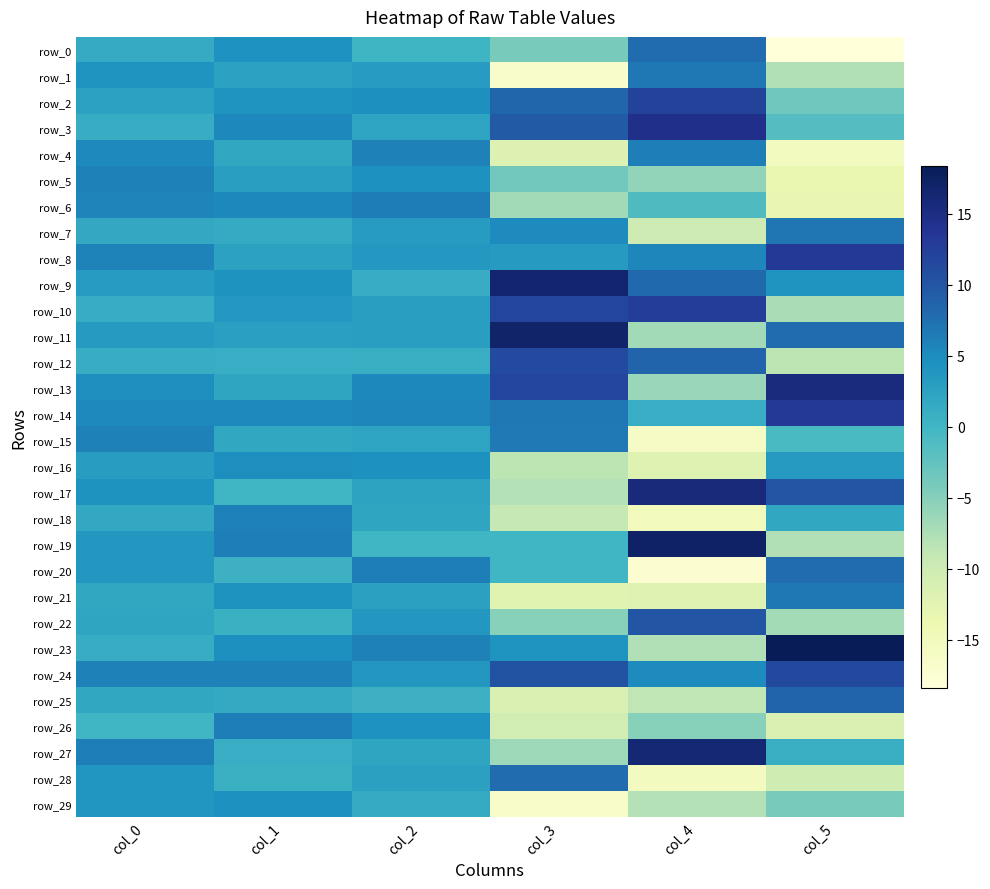

Reading left to right, list all the values displayed in this chart.

row_0: 1.4	4.4	0.2	-4.1	7.9	-18.4
row_1: 4.0	2.5	3.3	-16.7	6.8	-7.9
row_2: 2.6	4.1	4.7	8.5	12.1	-3.5
row_3: 1.2	5.4	2.2	9.5	14.4	-1.5
row_4: 5.2	1.9	6.0	-11.8	6.2	-15.5
row_5: 6.0	2.9	4.5	-3.6	-5.8	-13.4
row_6: 5.7	5.3	6.4	-6.8	-1.1	-13.3
row_7: 1.7	1.4	3.2	5.0	-10.1	6.9
row_8: 5.8	2.6	3.7	3.3	5.6	13.1
row_9: 3.3	4.2	1.2	16.6	8.1	4.1
row_10: 1.3	3.7	3.0	11.8	12.7	-7.2
row_11: 3.4	2.7	3.0	16.9	-6.9	7.9
row_12: 1.2	1.1	1.0	11.3	8.6	-8.5
row_13: 4.7	2.1	5.4	11.8	-6.2	15.4
row_14: 5.3	5.3	5.6	6.9	1.1	13.3
row_15: 5.9	1.8	2.2	6.7	-16.2	-0.7
row_16: 3.1	4.8	4.5	-8.5	-12.0	3.6
row_17: 4.3	0.0	2.3	-7.9	15.6	10.2
row_18: 1.6	6.1	2.1	-9.1	-15.0	1.8
row_19: 3.8	6.3	0.0	0.1	17.3	-7.8
row_20: 3.8	0.5	6.2	0.1	-17.3	7.8
row_21: 1.8	4.3	2.6	-12.2	-12.0	6.9
row_22: 2.1	0.6	3.7	-5.0	10.1	-7.1
row_23: 1.2	4.7	6.0	4.1	-7.9	18.4
row_24: 6.0	5.9	3.8	10.4	5.1	11.4
row_25: 1.8	1.6	0.5	-11.4	-8.7	8.8
row_26: 0.1	6.2	4.4	-10.4	-5.2	-11.4
row_27: 6.2	1.0	2.1	-6.6	16.3	0.9
row_28: 4.0	0.7	2.7	7.9	-15.5	-10.1
row_29: 4.0	4.5	1.4	-16.6	-8.0	-4.1